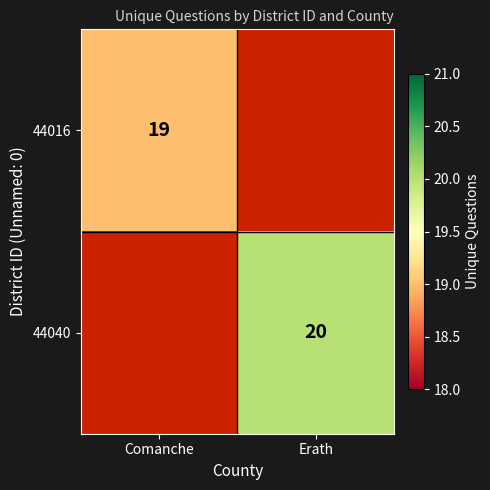

List the labels in order of 44016 value, largest first.

Comanche, Erath